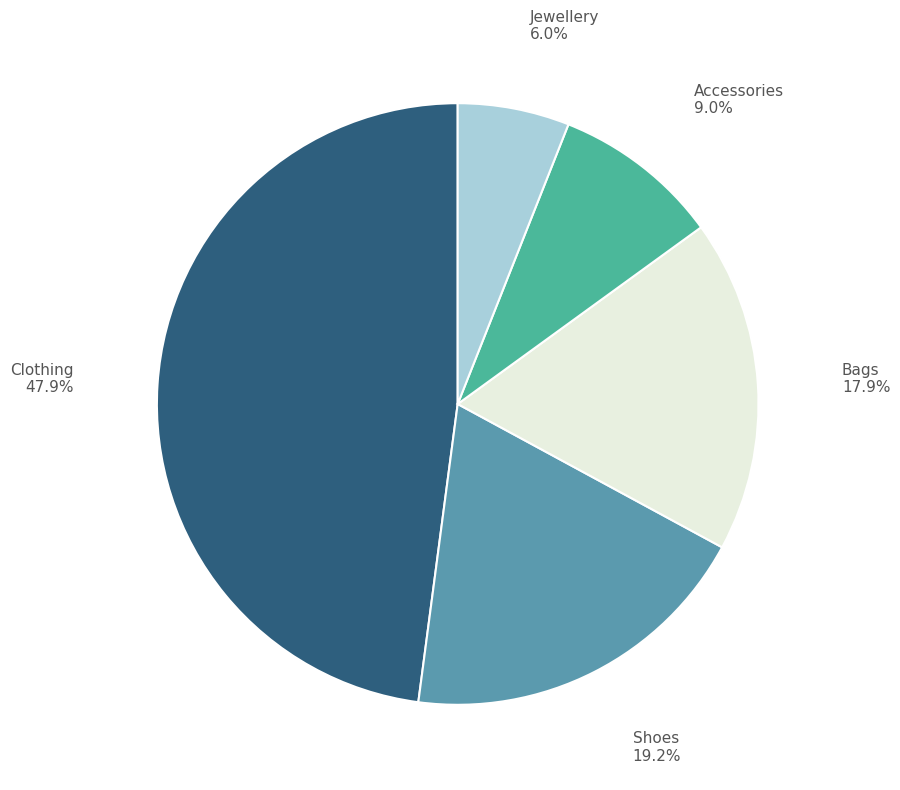

To the nearest percent, what portion does Jewellery represent?

6%